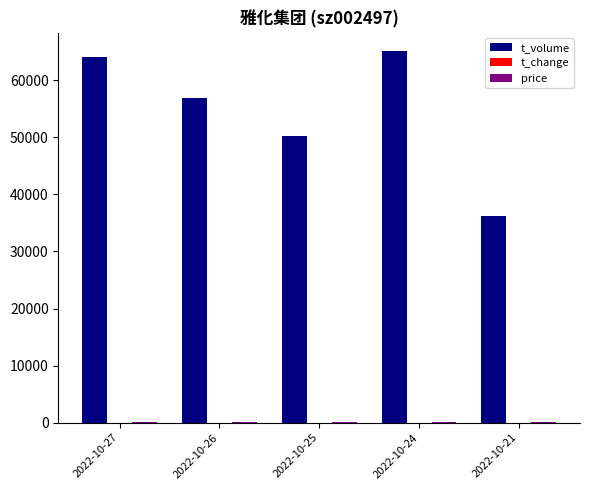

What is the highest value of the t_volume series?

65086.0